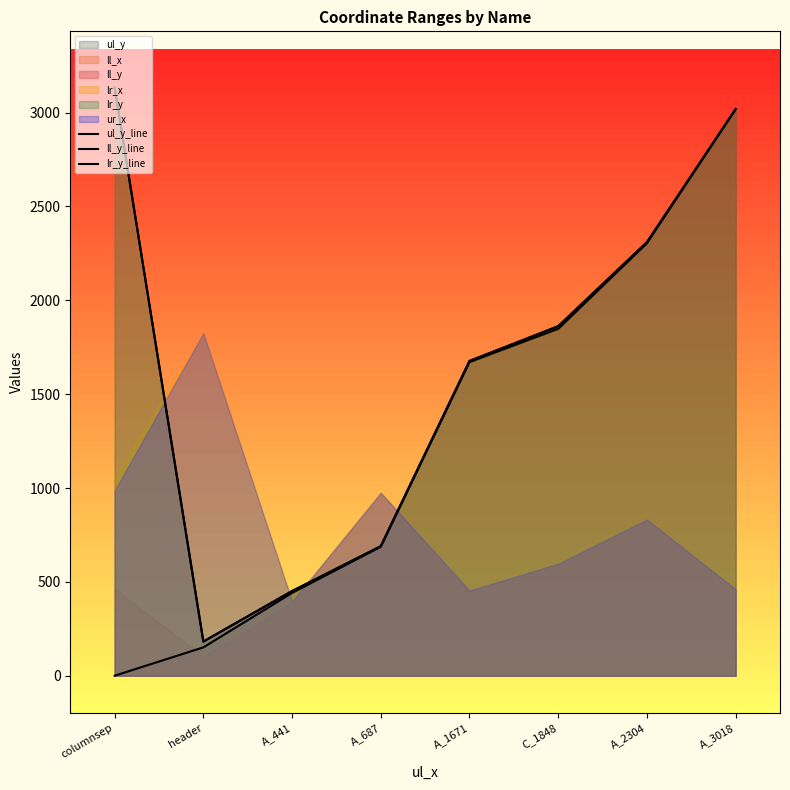

What is the approximate value of ll_y_line at columnsep, to the nearest 50?

3150